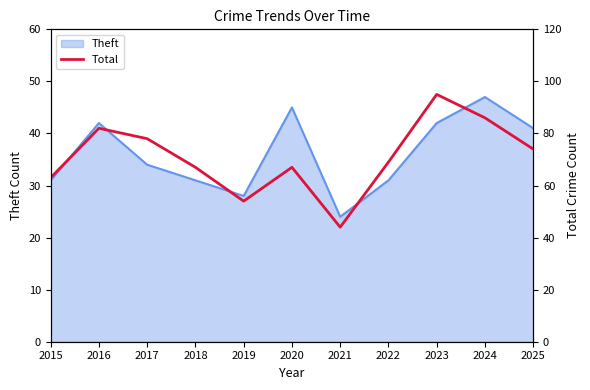

Does the chart display data point markers on the line(s)?

No